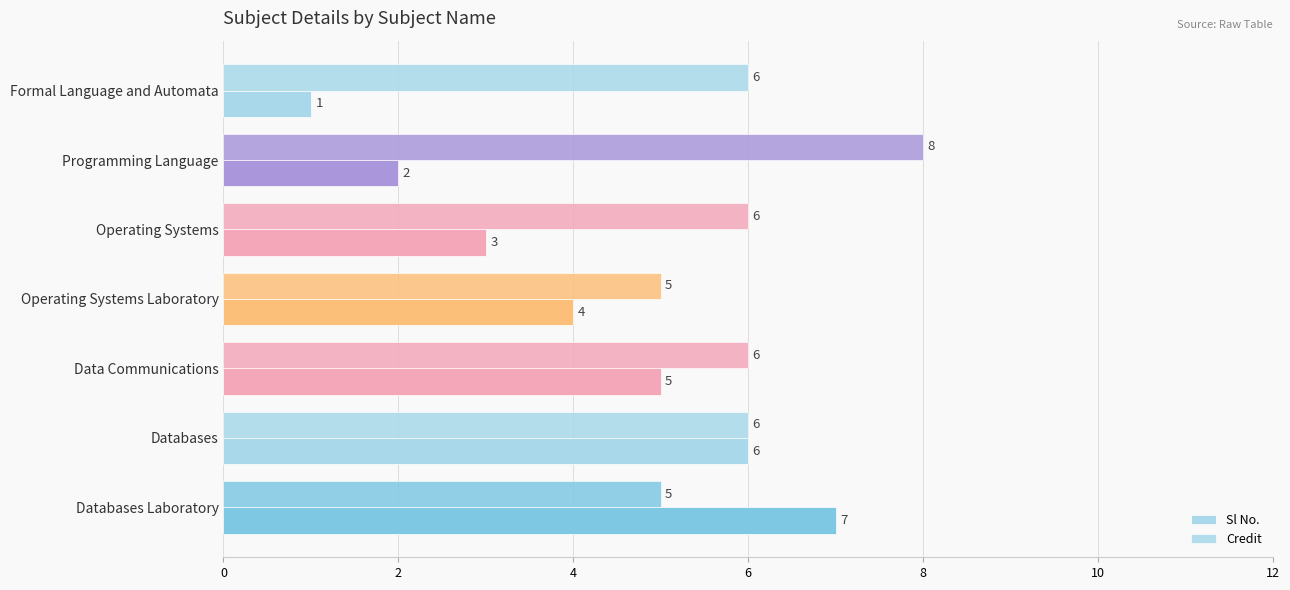

Reading left to right, list all the values displayed in this chart.

Sl No.: 1	2	3	4	5	6	7
Credit: 6	8	6	5	6	6	5